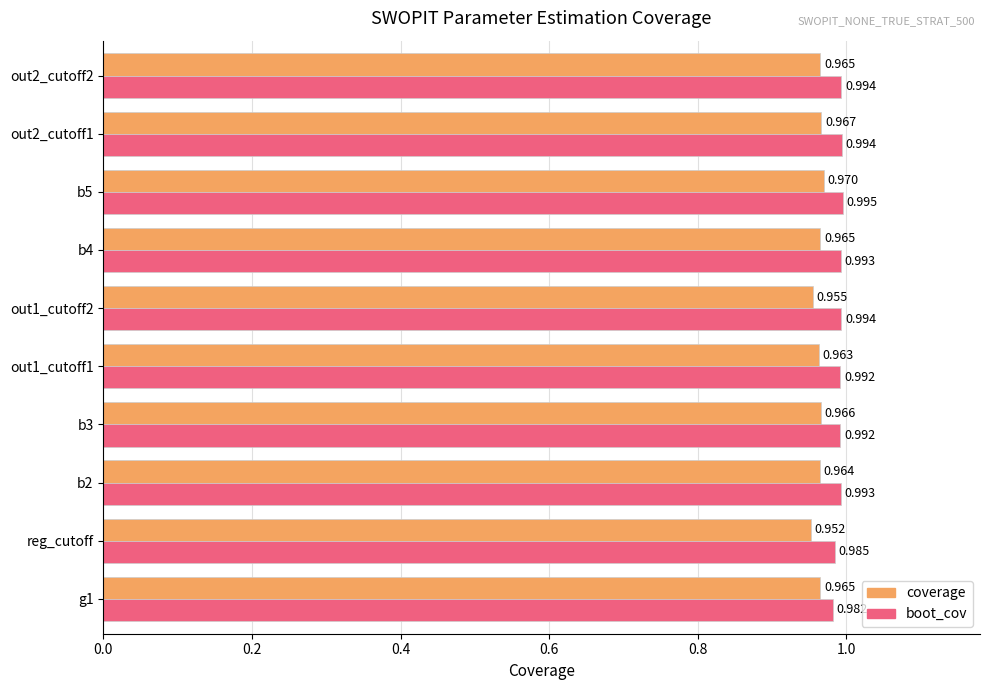

Which category has the lowest value in the coverage series?

reg_cutoff